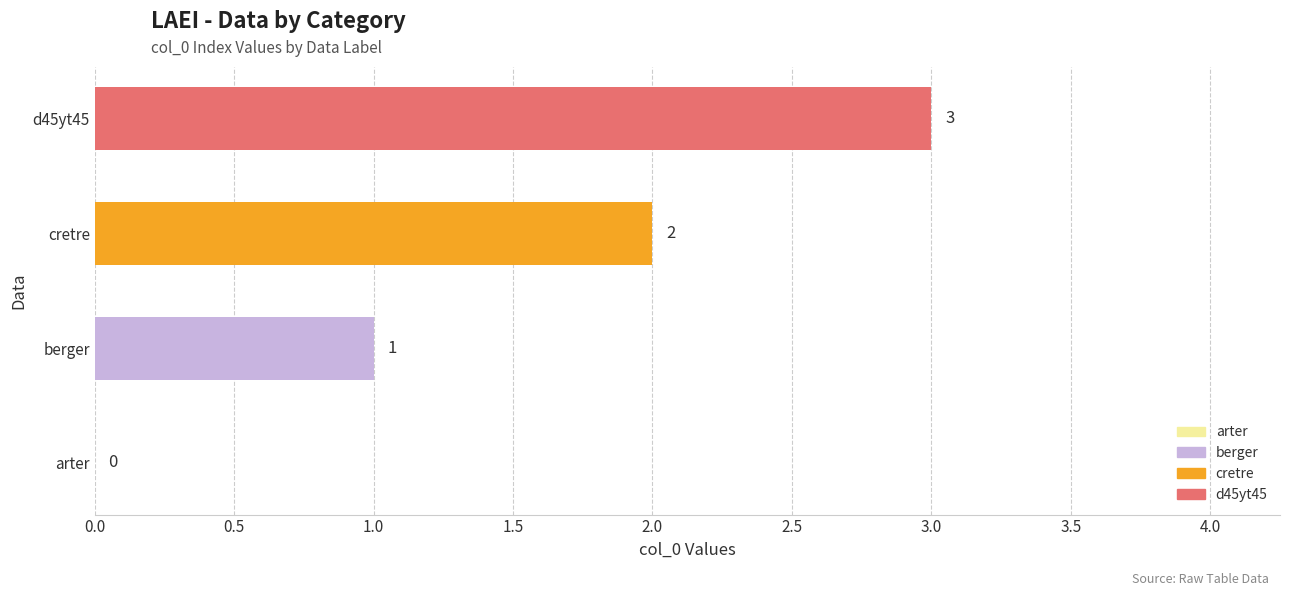

What is the sum of all values?

6